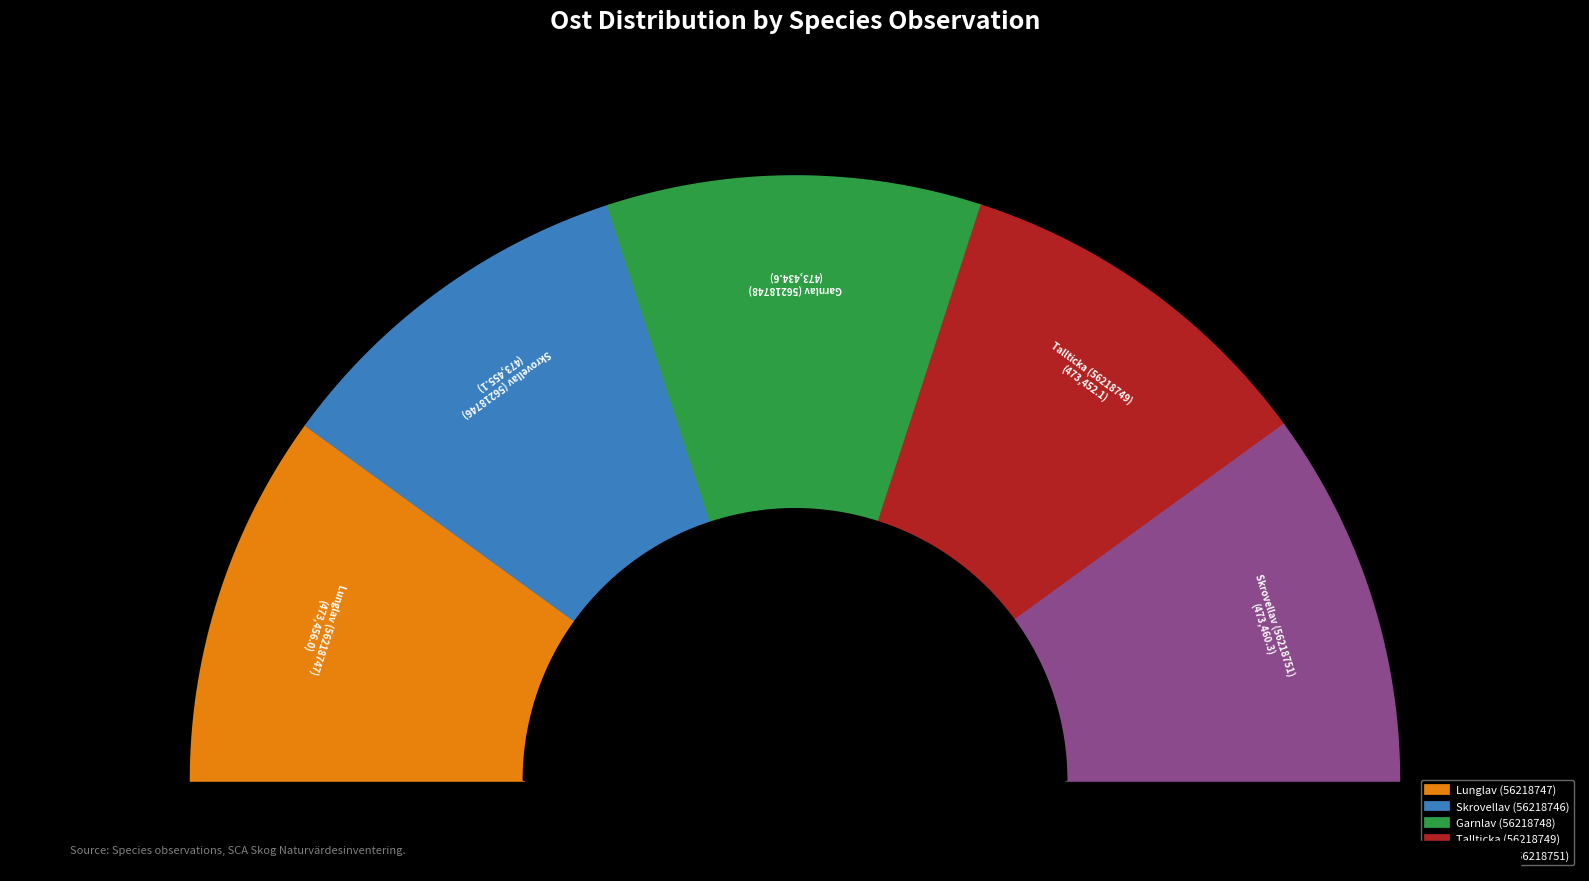

Which slice is the largest?

Skrovellav (56218751)